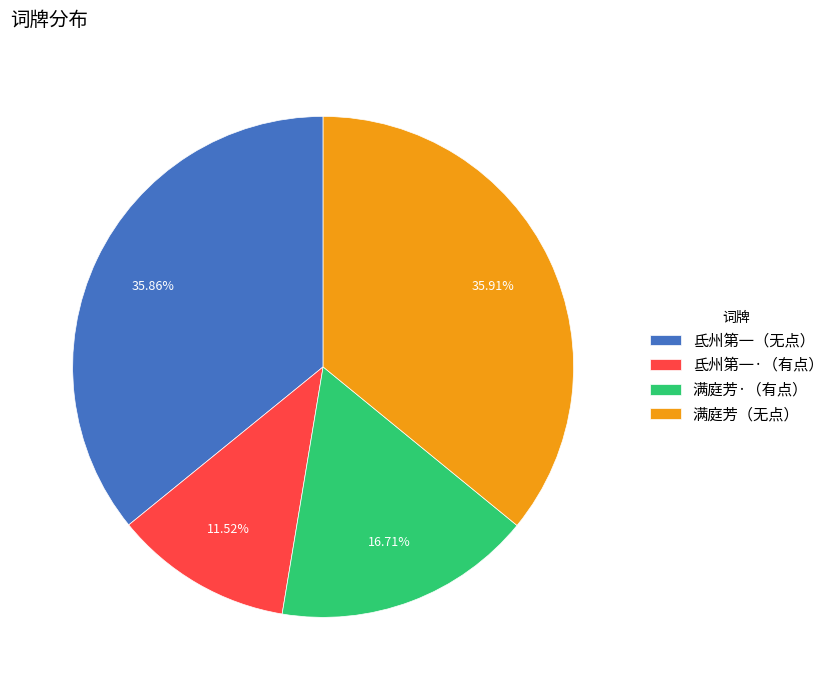

Approximately how many times larger is the value at 氐州第一（无点） compared to 满庭芳（无点）?

1.0